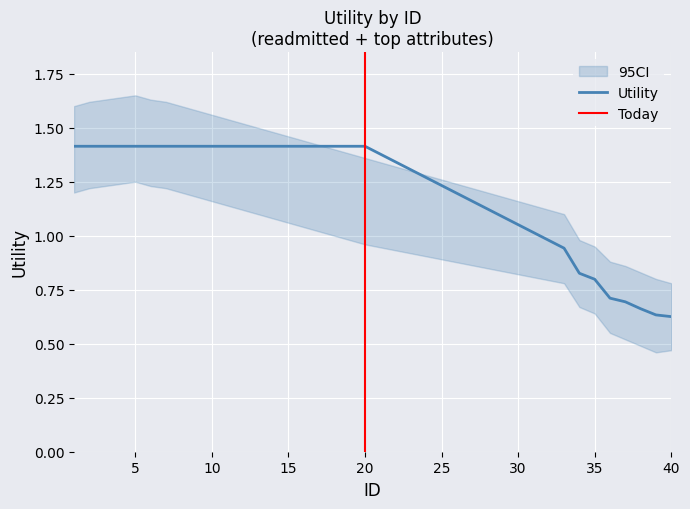

What is the maximum value for Utility?

1.4